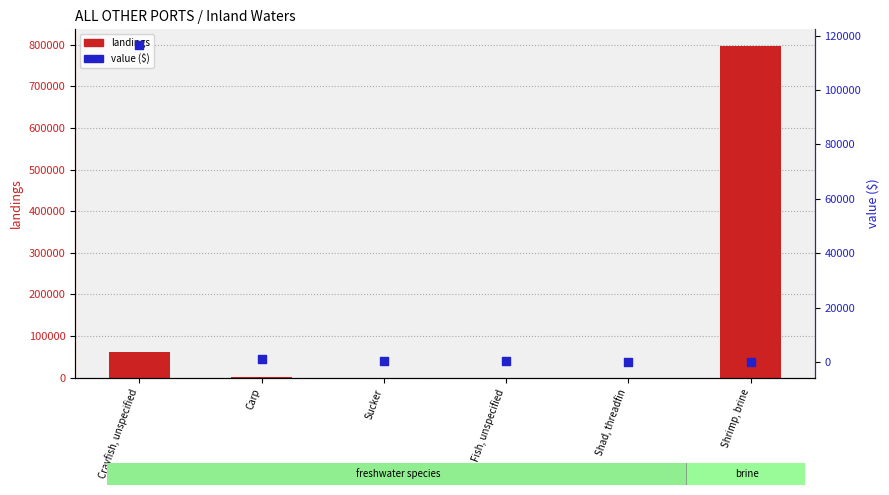

Is the value of value ($) at Shrimp, brine greater than the value of landings at Shrimp, brine?

No